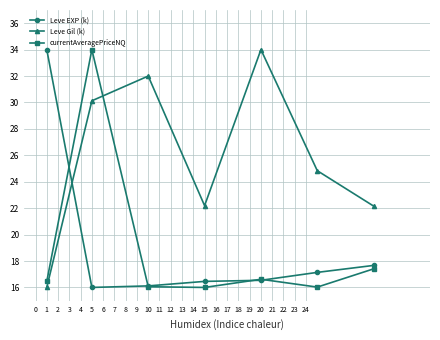

How many interior local valleys does the currentAveragePriceNQ series have?

2